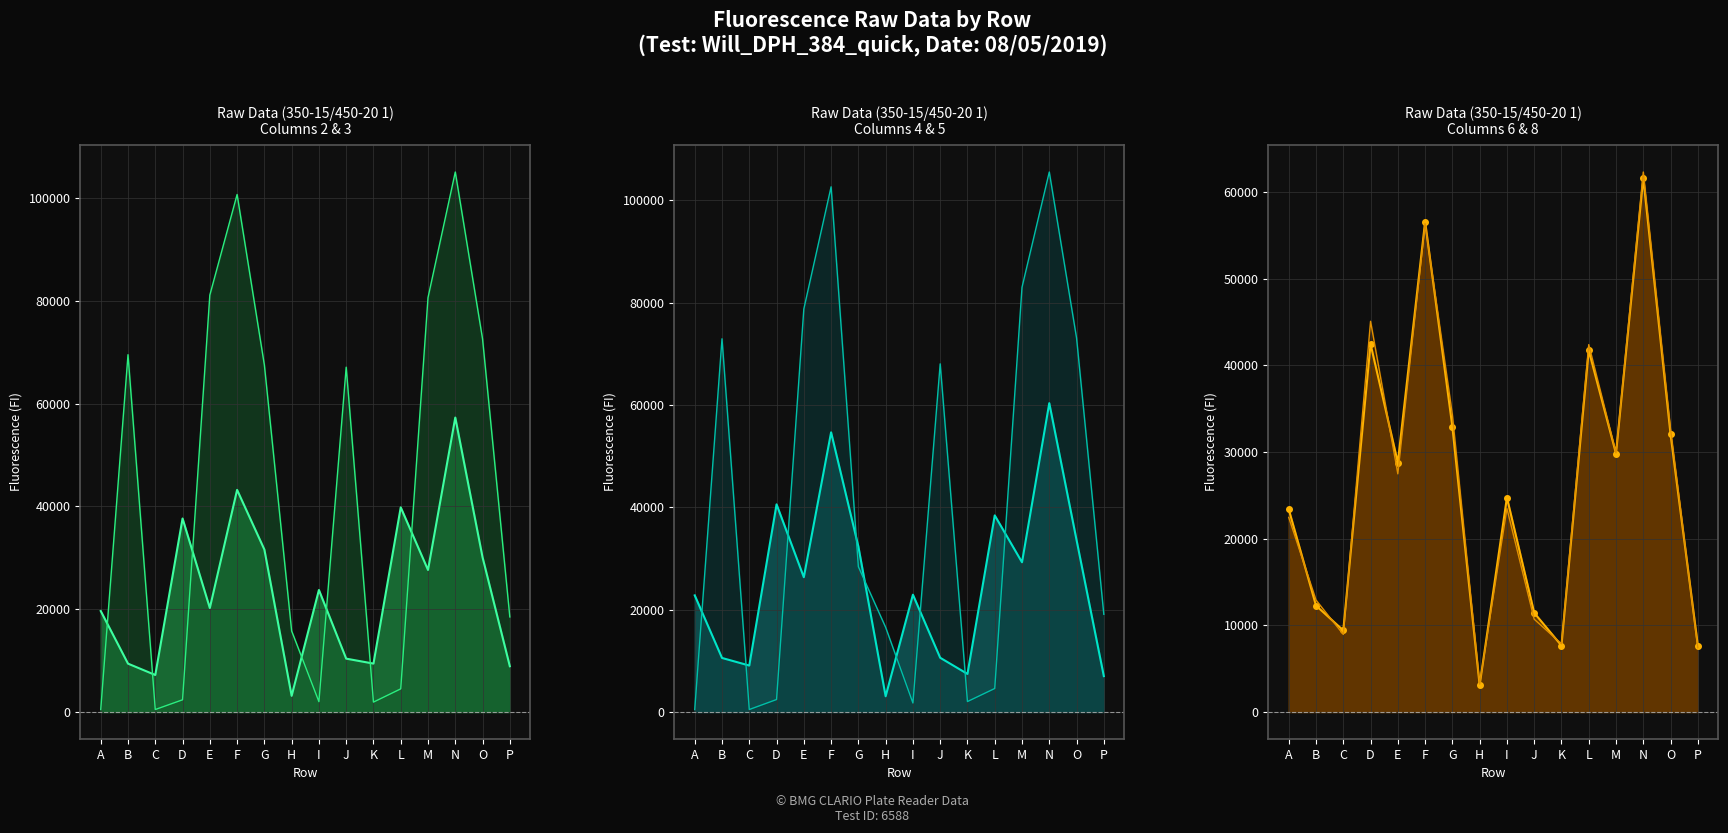

Reading right to left, extract all data points from this chart.

col_2 line: P=8905	O=30105	N=57294	M=27639	L=39815	K=9419	J=10382	I=23741	H=3142	G=31615	F=43218	E=20231	D=37652	C=7200	B=9410	A=19652
col_3 line: P=18497	O=72589	N=105073	M=80635	L=4503	K=1927	J=67095	I=2010	H=15770	G=67518	F=100699	E=81124	D=2375	C=481	B=69525	A=479
col_4 line: P=7013	O=33619	N=60370	M=29268	L=38431	K=7442	J=10602	I=22929	H=3072	G=32342	F=54668	E=26345	D=40590	C=9078	B=10564	A=22800
col_5 line: P=19092	O=73117	N=105554	M=83021	L=4595	K=2043	J=68053	I=1760	H=16550	G=28396	F=102658	E=78781	D=2438	C=484	B=72955	A=470
col_6 line: P=7672	O=32044	N=61656	M=29827	L=41741	K=7665	J=11445	I=24751	H=3088	G=32920	F=56595	E=28778	D=42467	C=9420	B=12280	A=23390
col_8 line: P=7422	O=32657	N=62326	M=29907	L=42404	K=7875	J=10711	I=23478	H=3224	G=34306	F=56362	E=27485	D=45095	C=8954	B=12921	A=22462